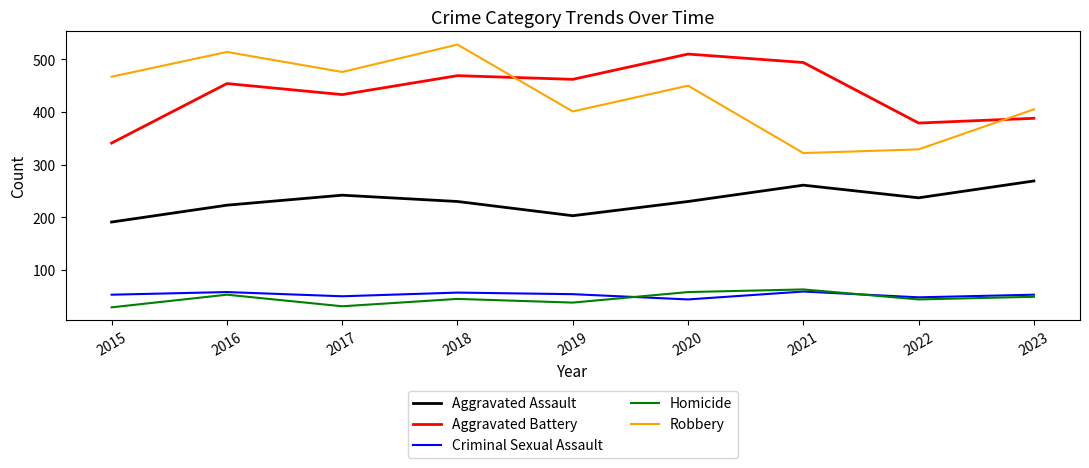

True or false: Homicide has a value of 58 at 2020.

True